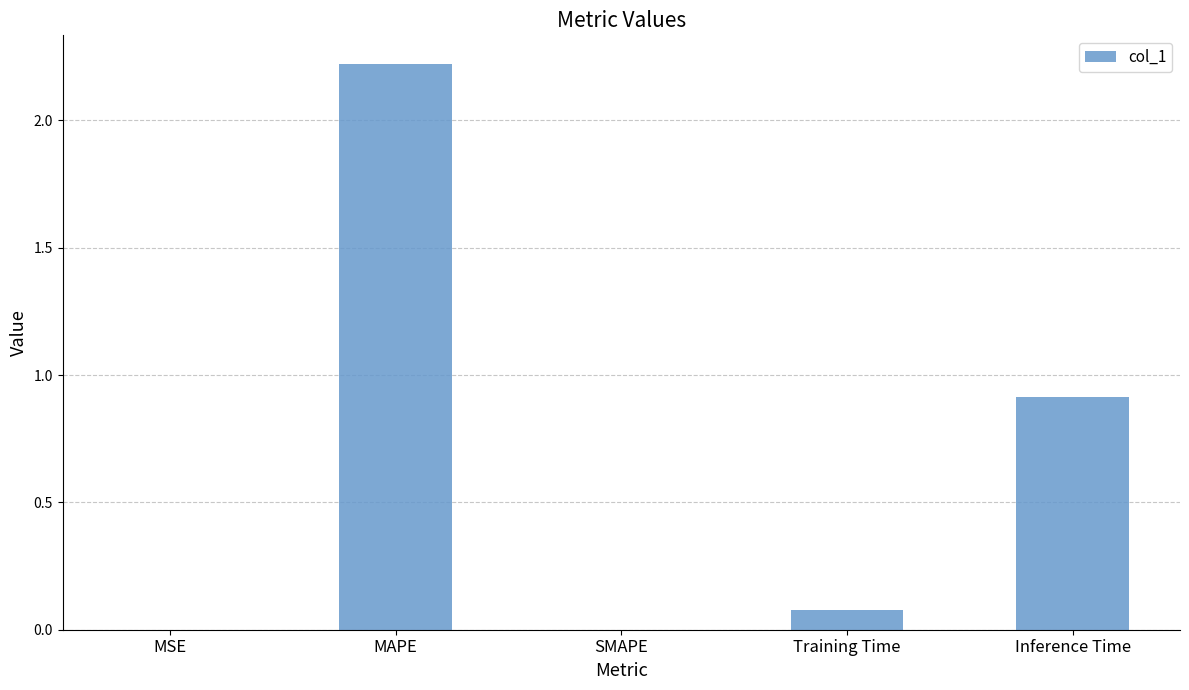

Which has a higher value, Training Time or SMAPE?

Training Time